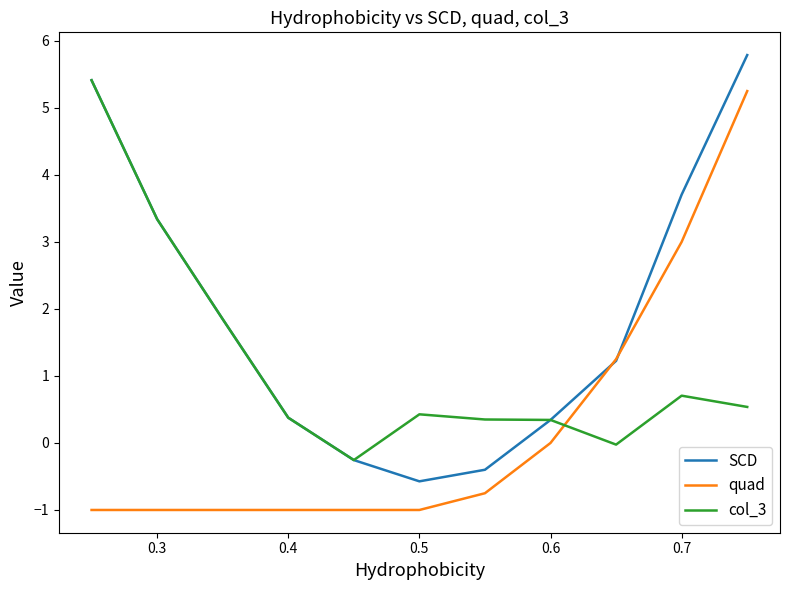

How many data points does each series have?

11